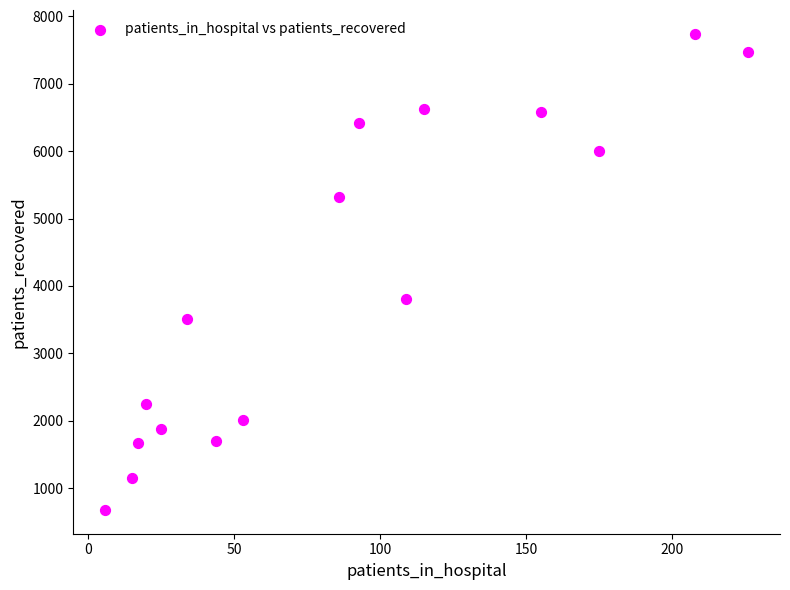

What Y value in the scatter plot is closest to 4209?

3809